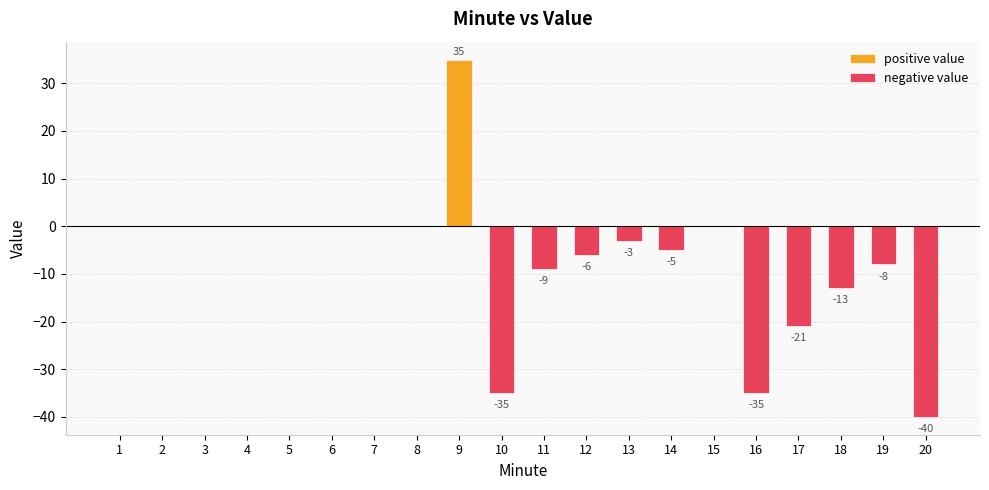

List the series in order of their overall mean, lowest first.

negative value, positive value